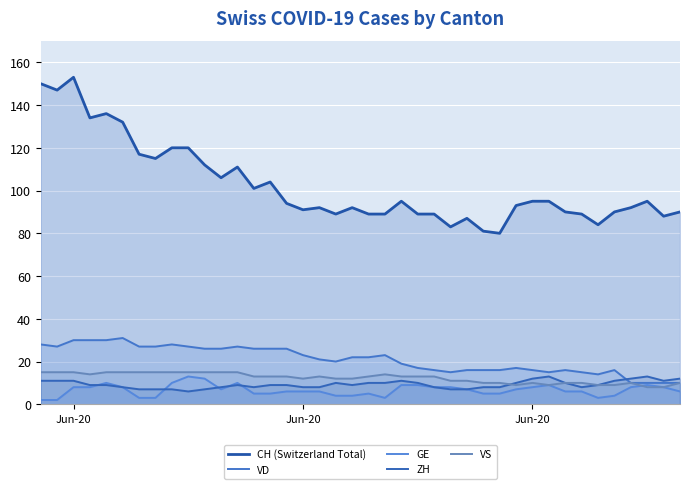

What is the value of the GE point at the 23rd from the left?

9